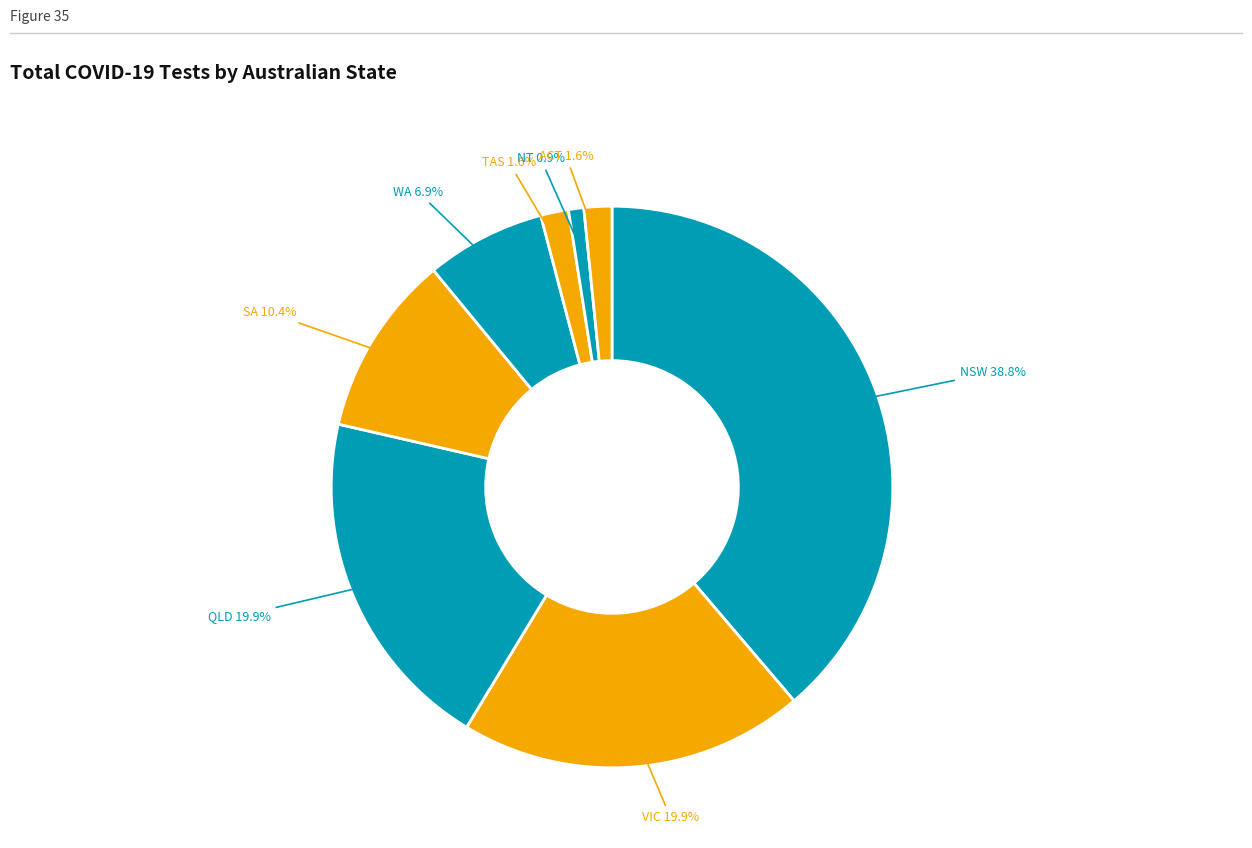

Does any single category account for the majority?

No